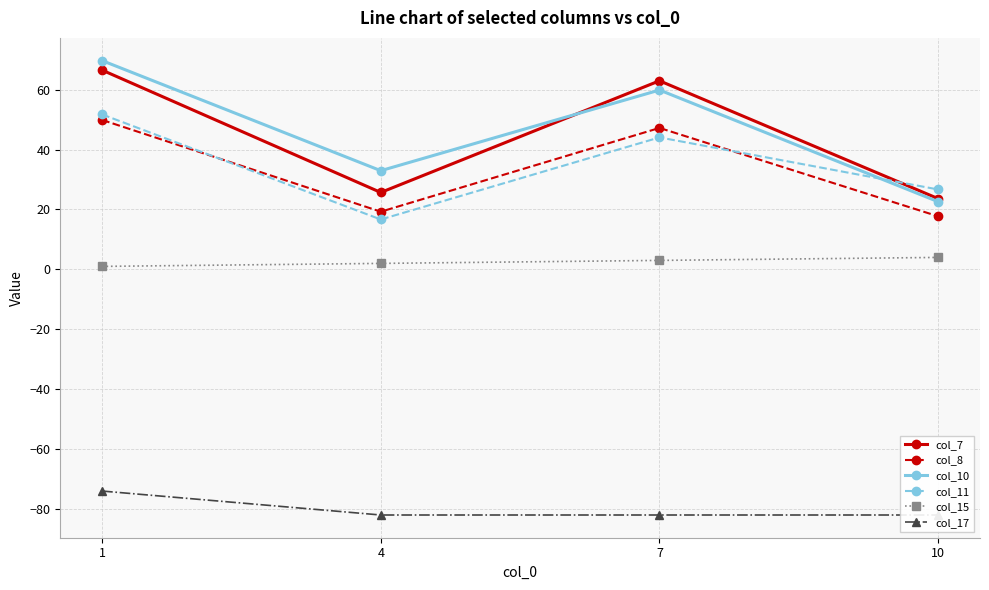

How many interior local peaks does the col_7 series have?

1